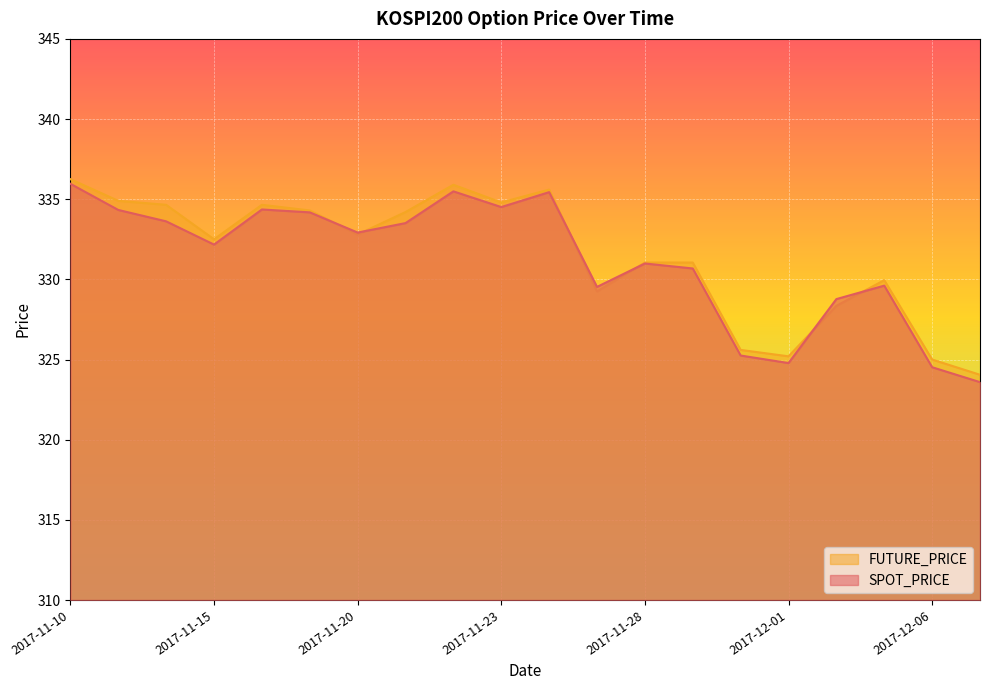

At which category is the sum across all series the highest?

2017-11-10